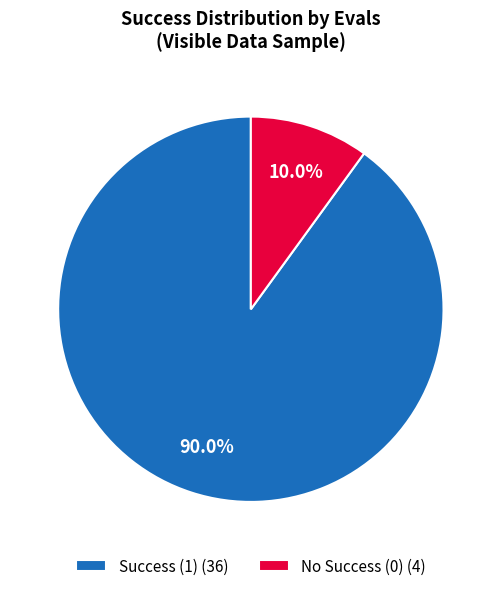

Count the number of slices in the pie.

2